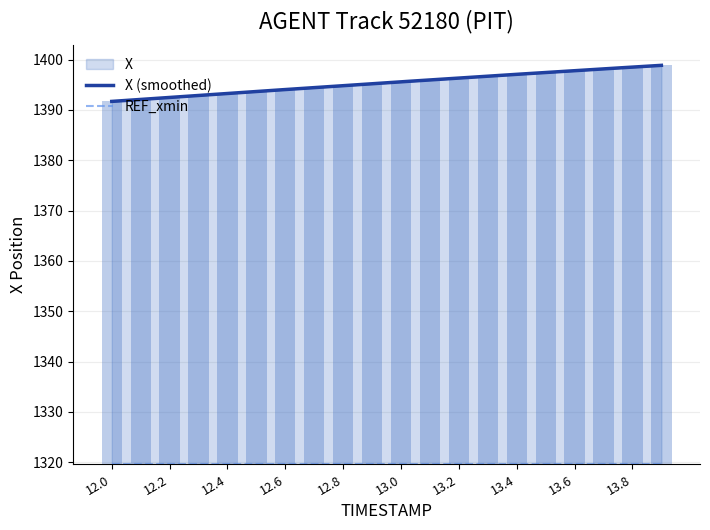

What is the lowest value of the X (smoothed) series?

1391.7